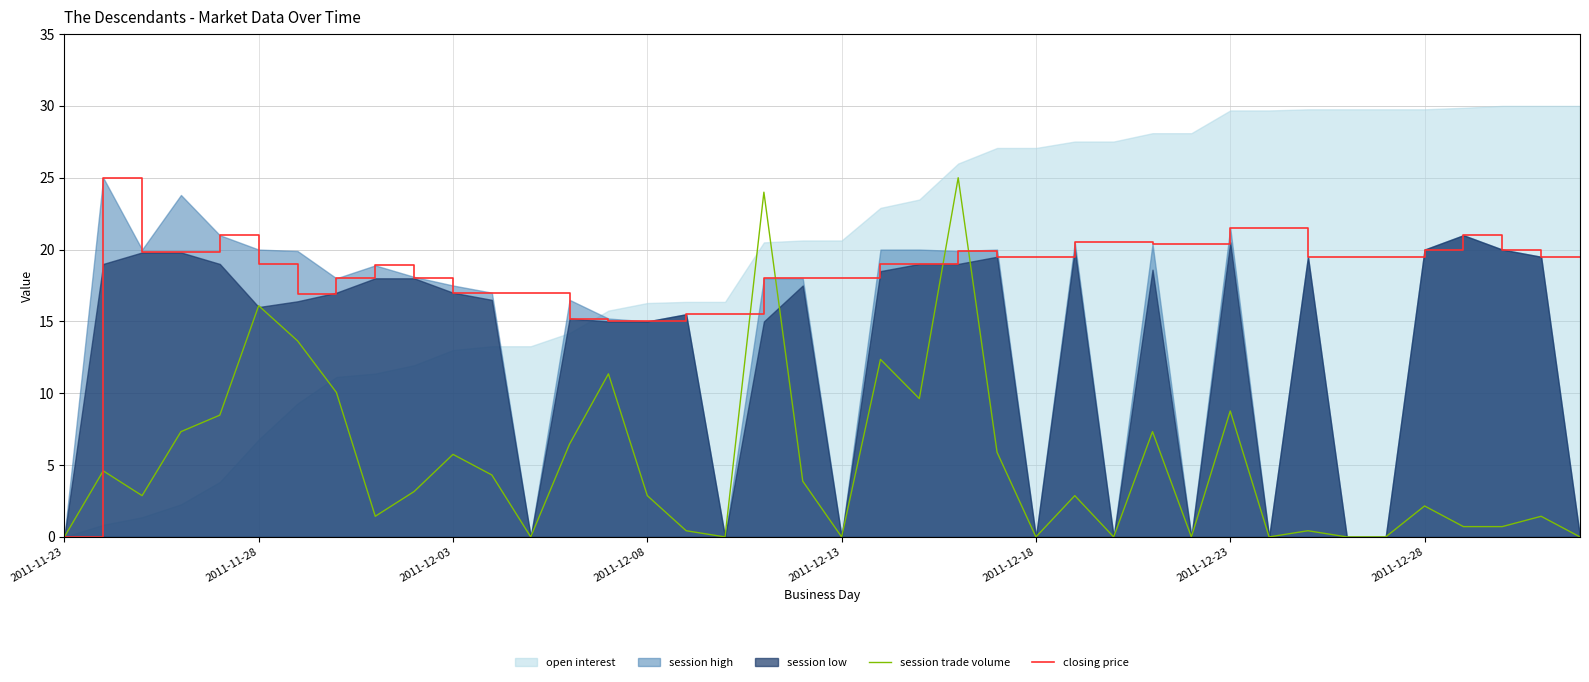

What is the sum of all closing price values?

737.8